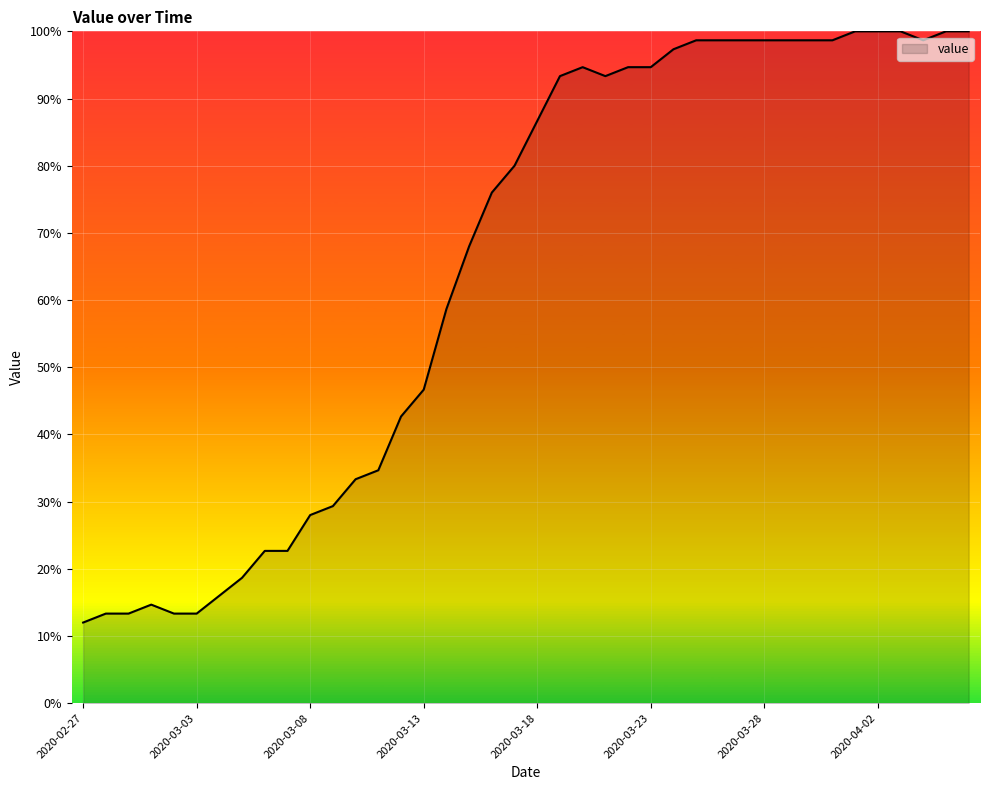

How many values are below 86?

20